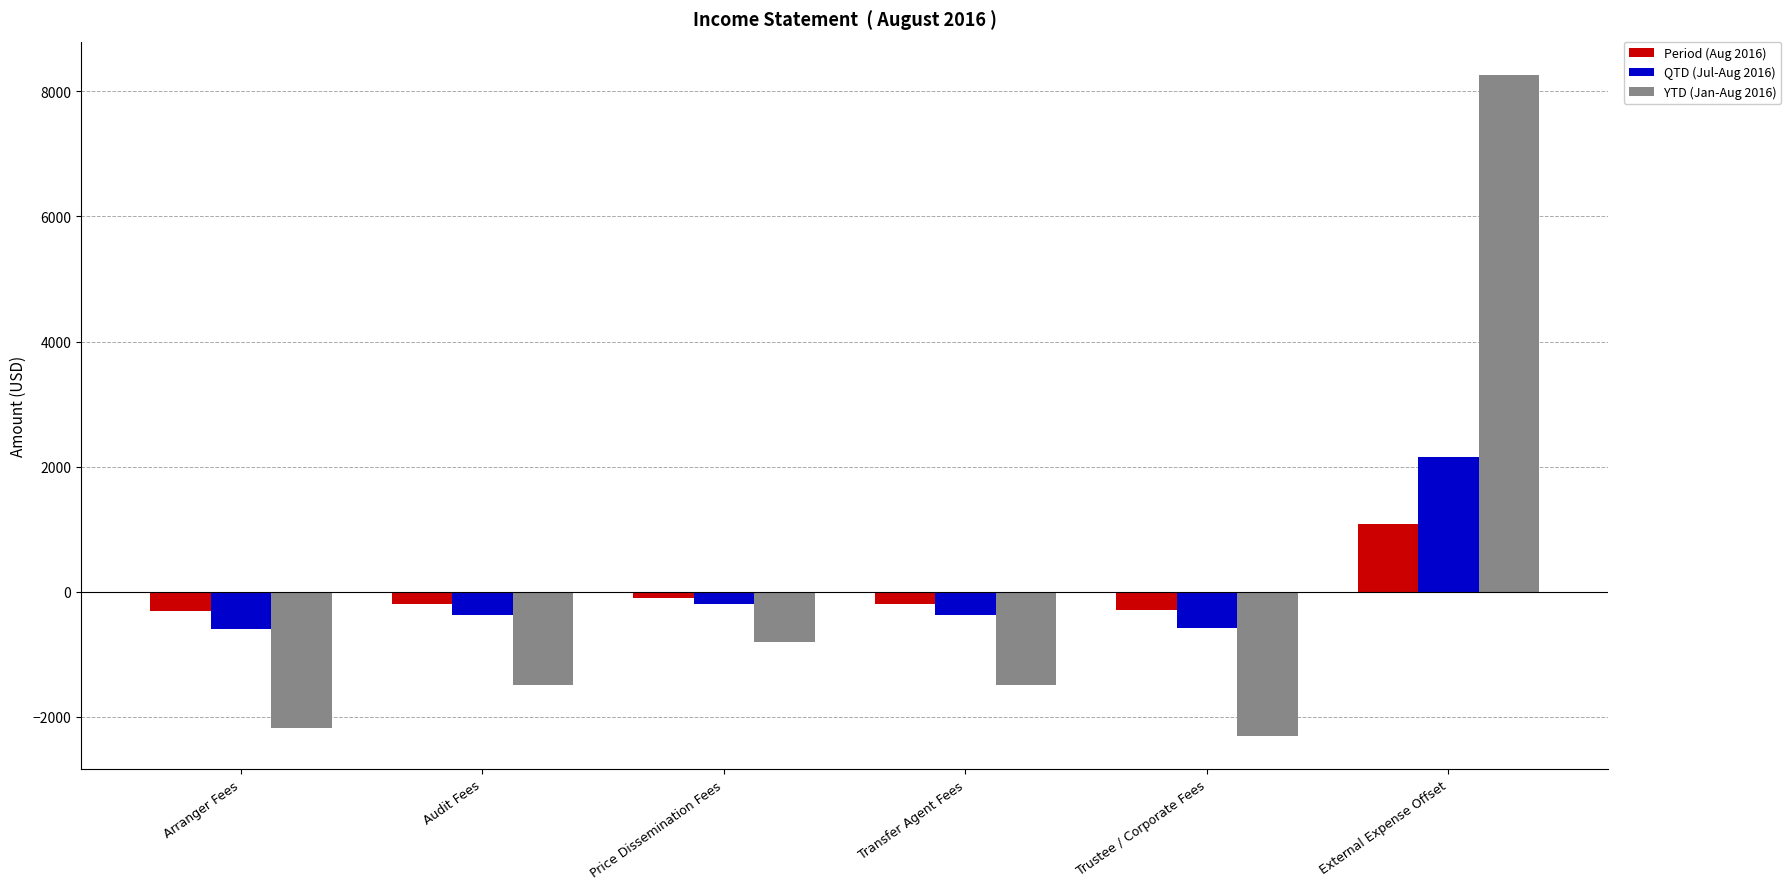

True or false: QTD (Jul-Aug 2016) has a value of -603.1 at Arranger Fees.

True